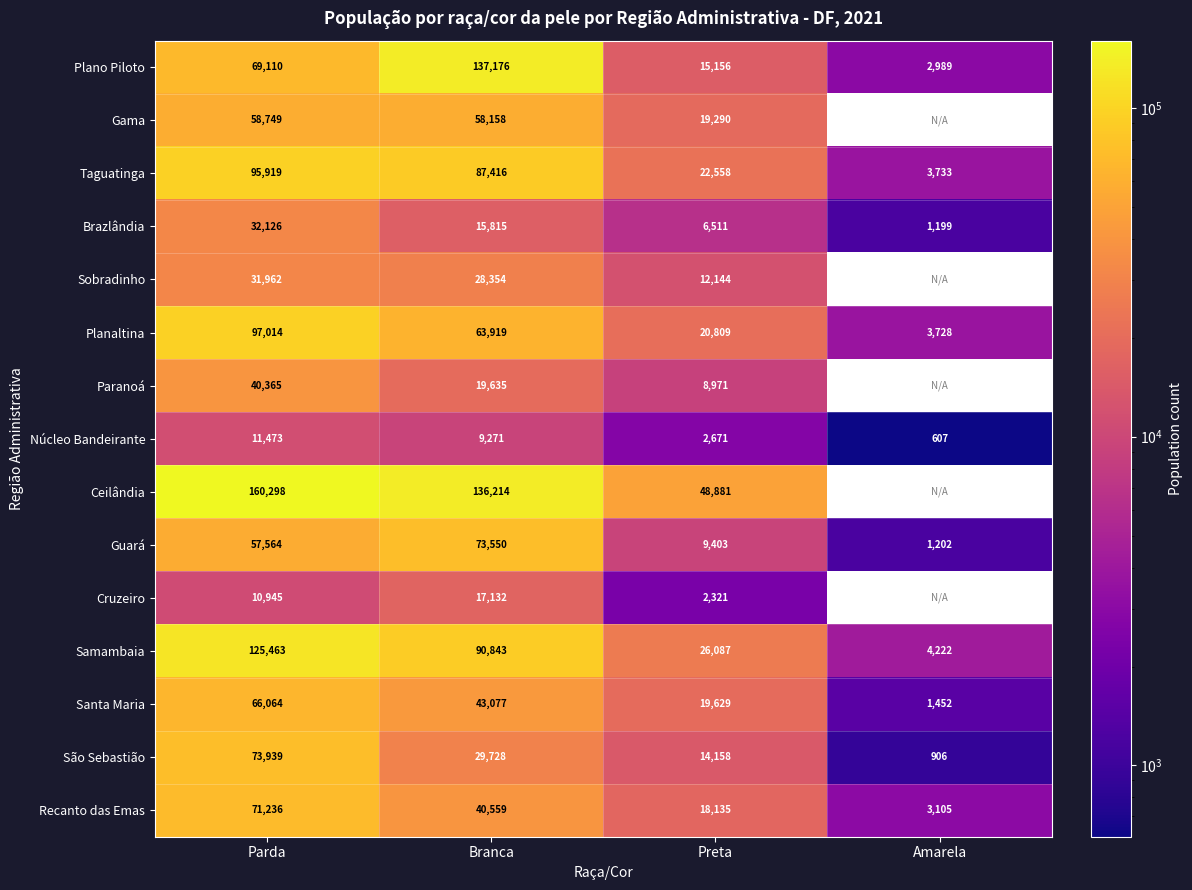

The value of Paranoá at Branca is 32935.8. True or false?

False